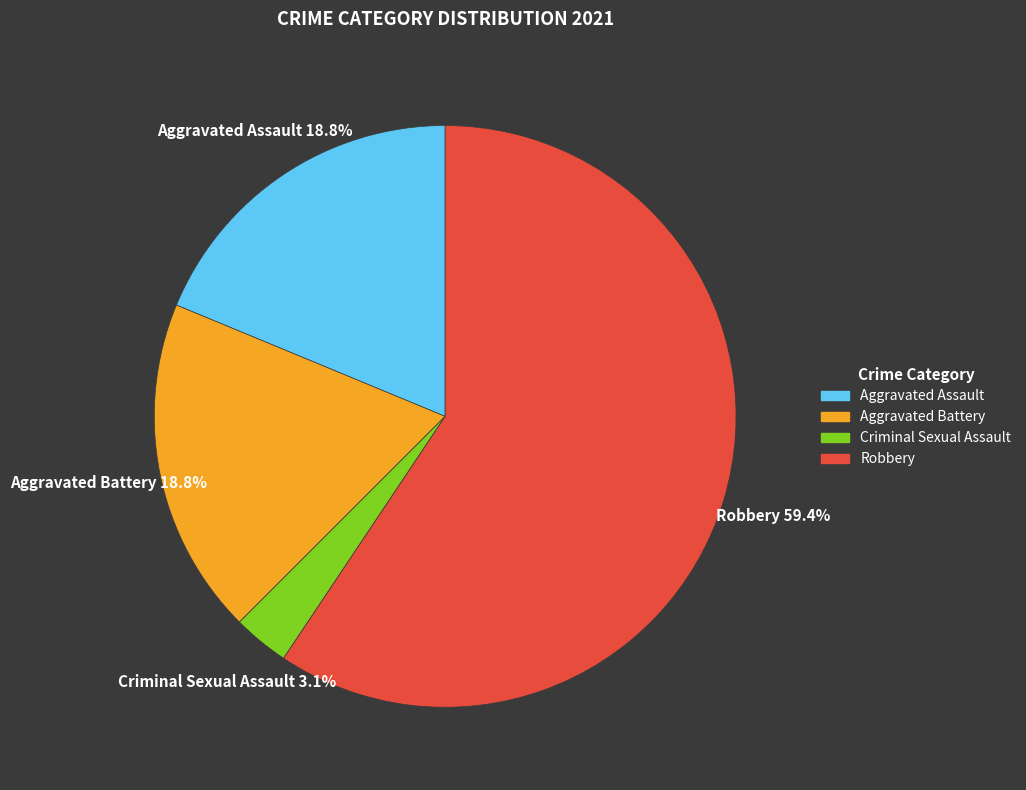

To the nearest percent, what is the average slice percentage?

25%